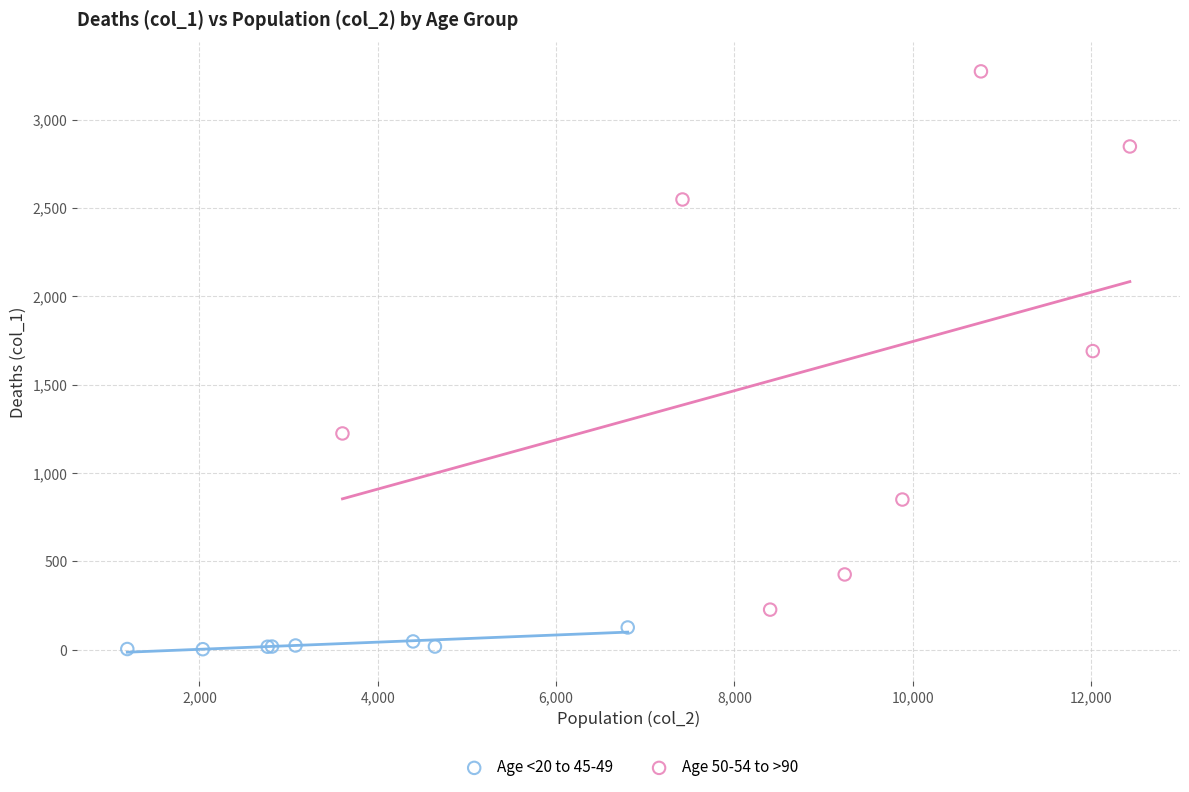

Which series reaches the minimum Y coordinate?

Age <20 to 45-49